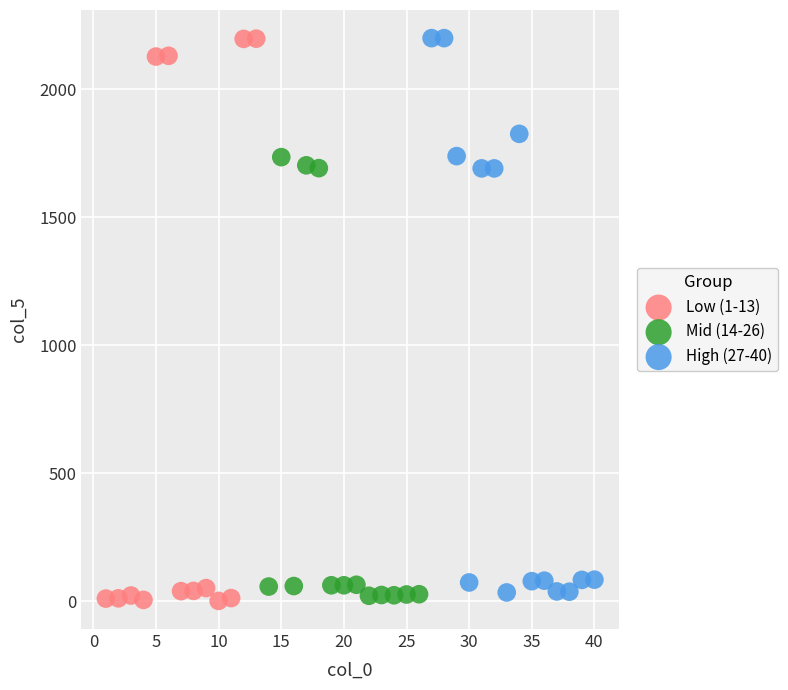

Which series has the largest Y range (max minus min)?

Low (1-13)